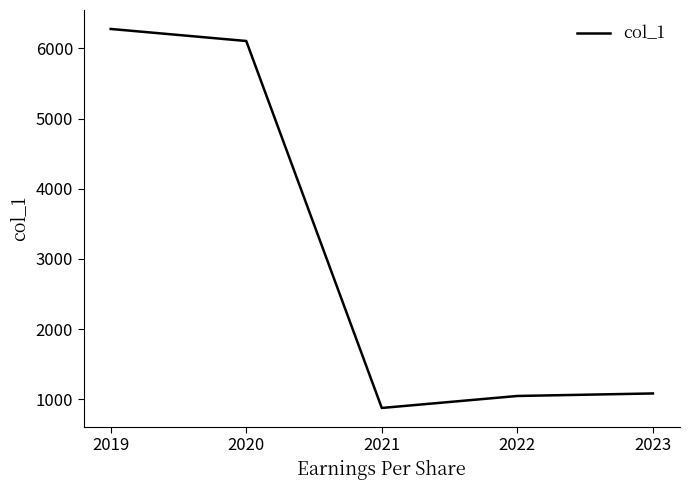

True or false: the data shows 6104.3 at 2020.

True